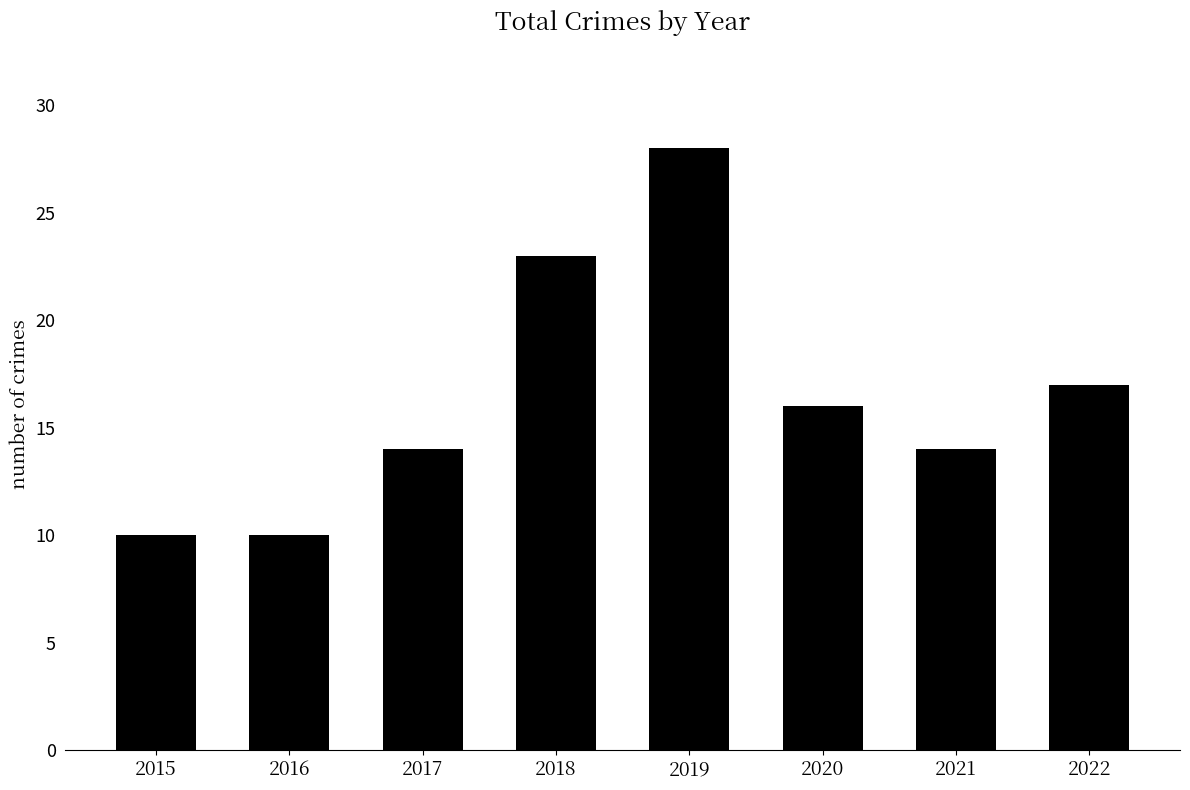

The value at 2018 is 23. True or false?

True